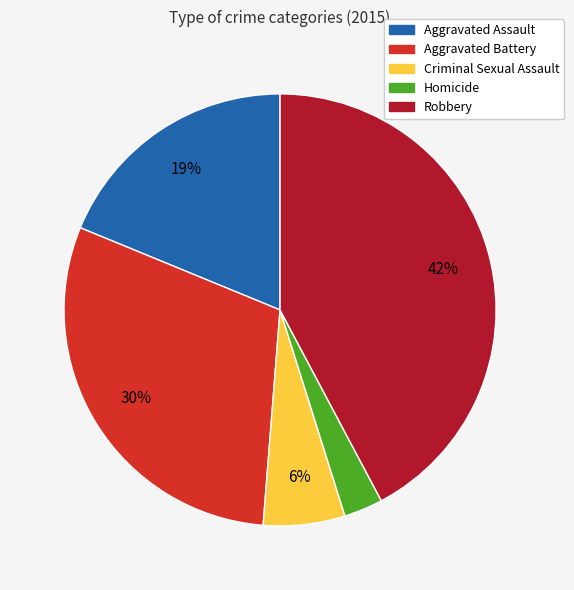

The Criminal Sexual Assault slice represents 14% of the pie. True or false?

False